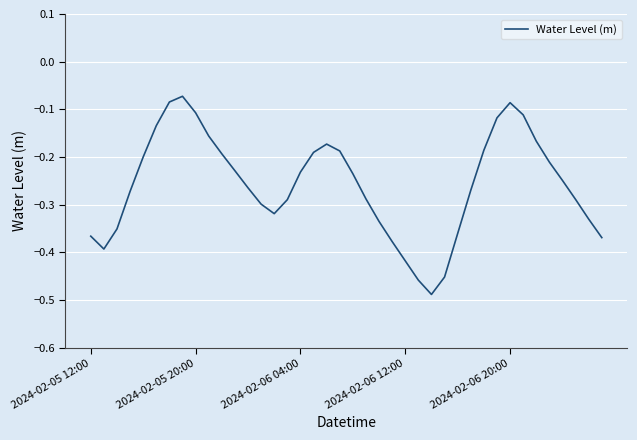

What is the difference between the second highest and minimum values?

0.4